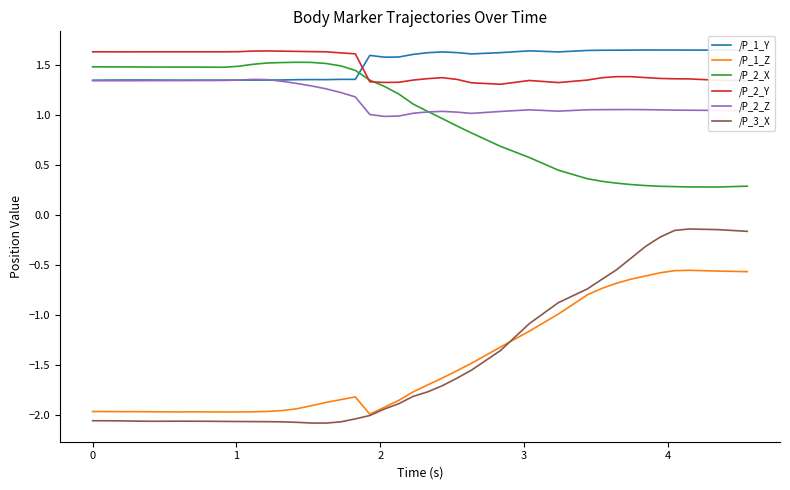

True or false: /P_1_Z and /P_2_Z cross at least once.

False